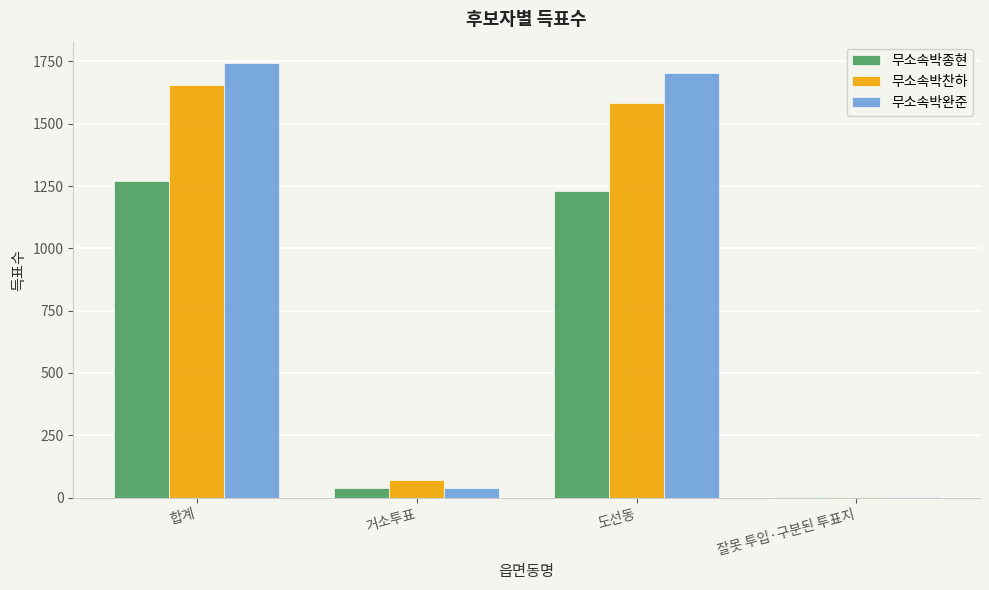

True or false: 무소속박찬하 has a value of 624 at 합계.

False